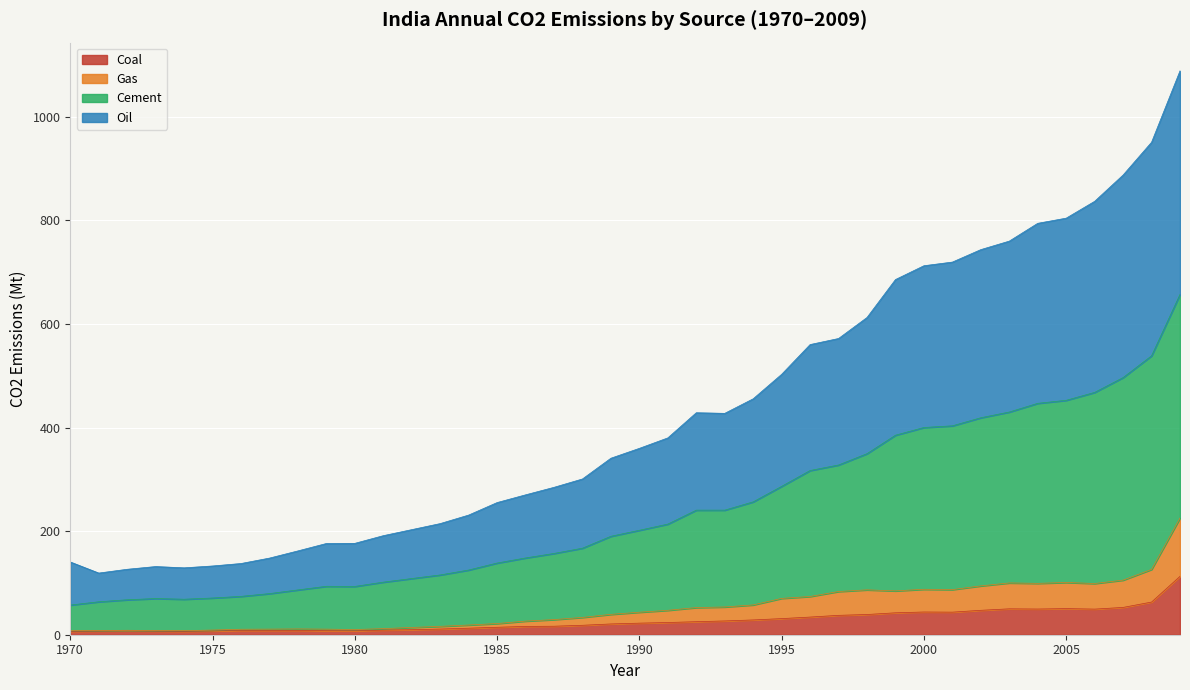

At which category is the sum across all series the highest?

2009